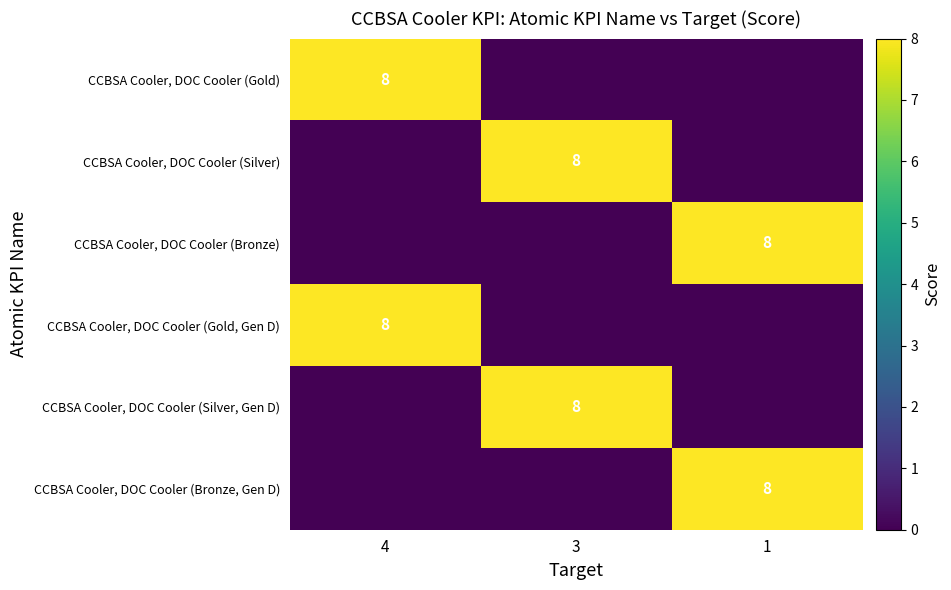

True or false: CCBSA Cooler, DOC Cooler (Gold, Gen D) has a value of 8 at 4.

True